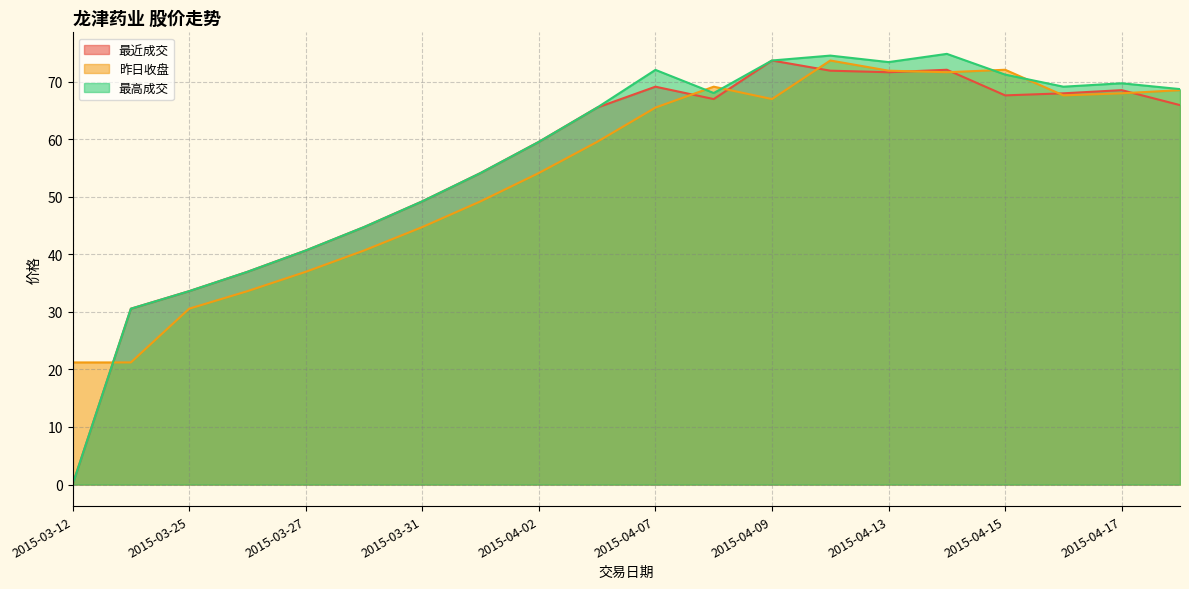

Is it true that 最高成交 equals 71.2 at 2015-04-15?

True